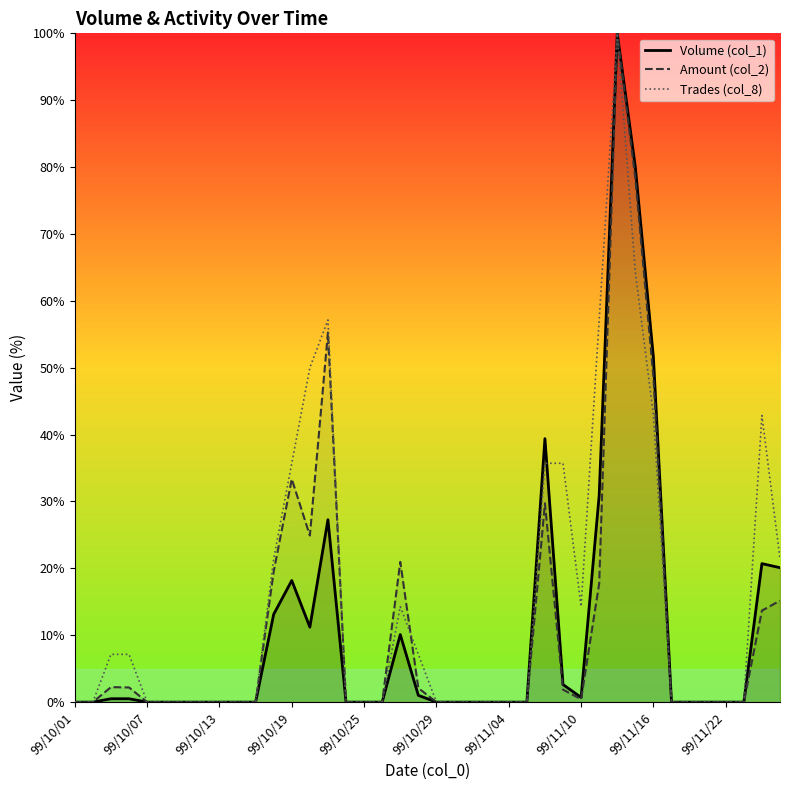

The value of Volume (col_1) at 99/10/01 is 0.0. True or false?

True